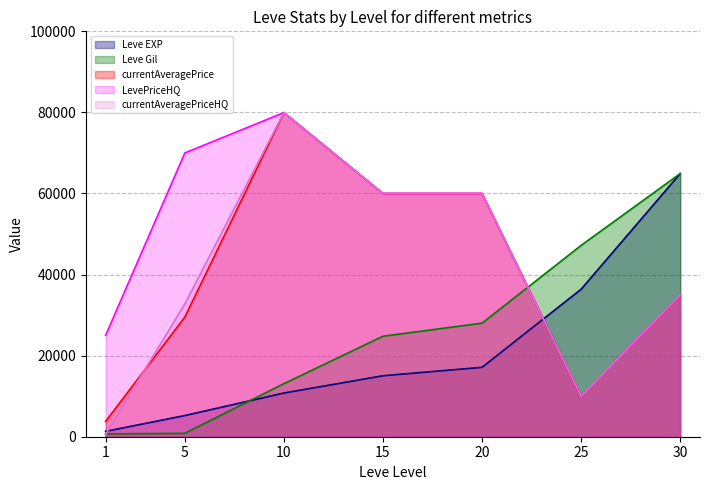

What are all the series names shown in the legend?

Leve EXP, Leve Gil, currentAveragePrice, LevePriceHQ, currentAveragePriceHQ